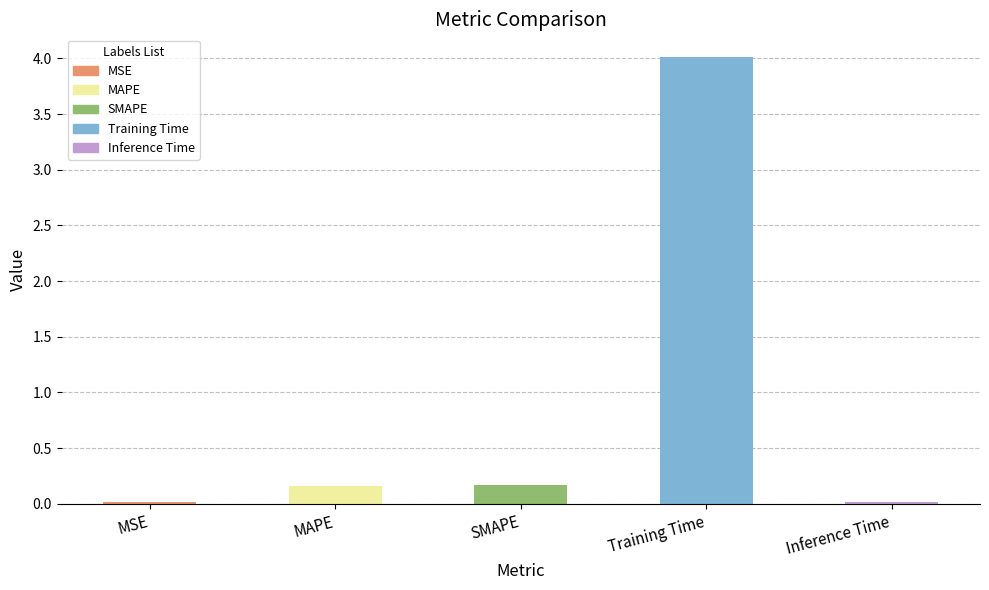

Which has a higher value, Inference Time or Training Time?

Training Time